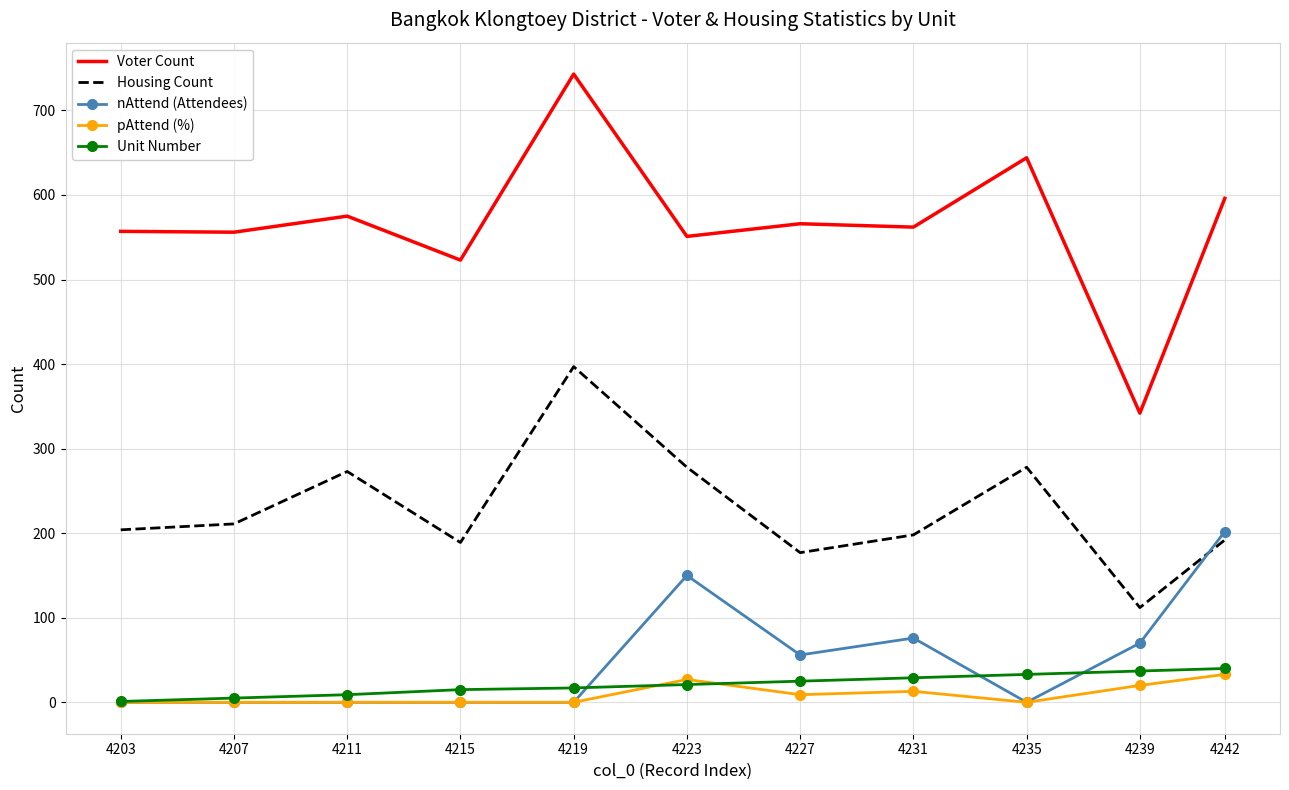

The Housing Count series shows 177 at 4227. True or false?

True